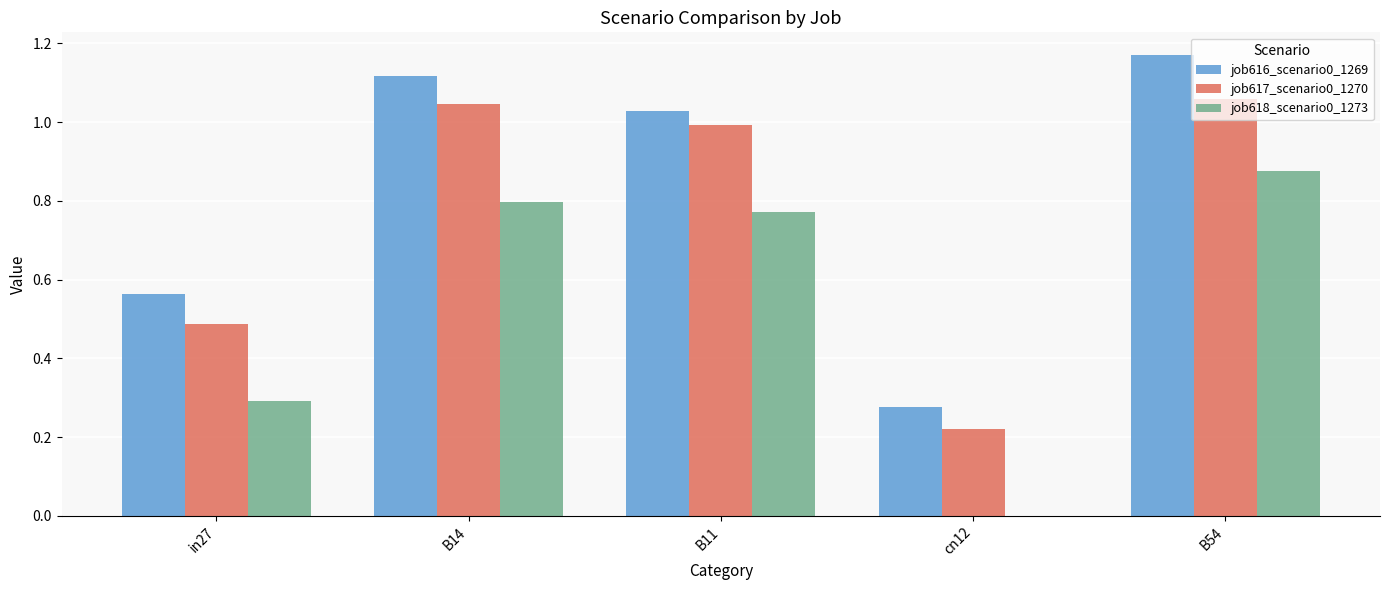

What is the sum of all job617_scenario0_1270 values?

3.8